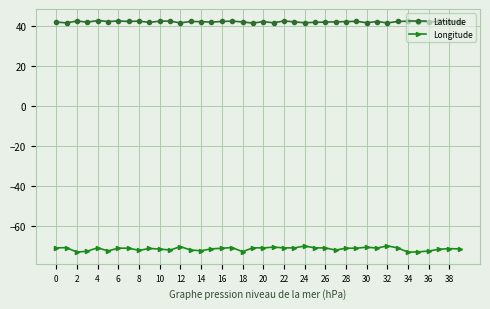

At how many categories does at least one series exceed -20?

40